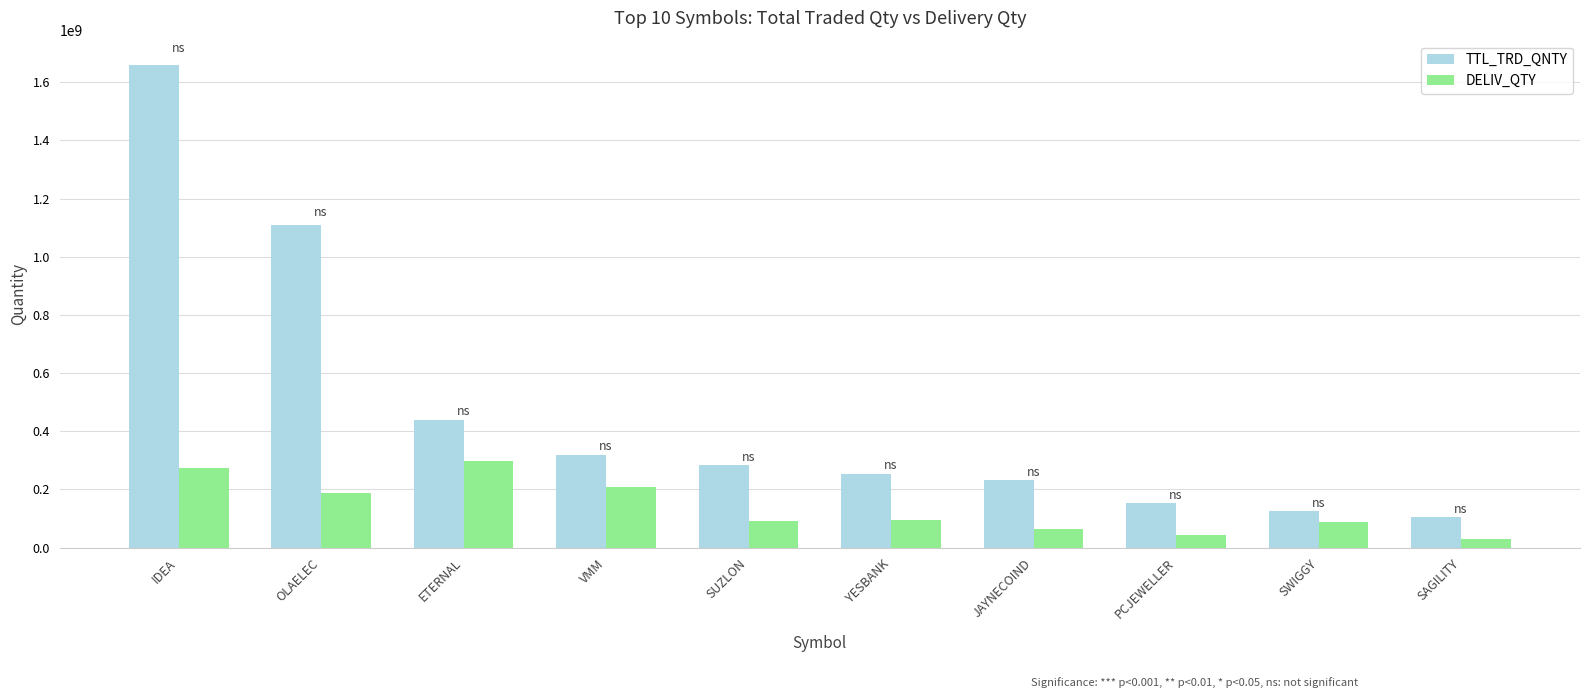

What is the difference between the maximum and minimum values in the TTL_TRD_QNTY series?

1553996070